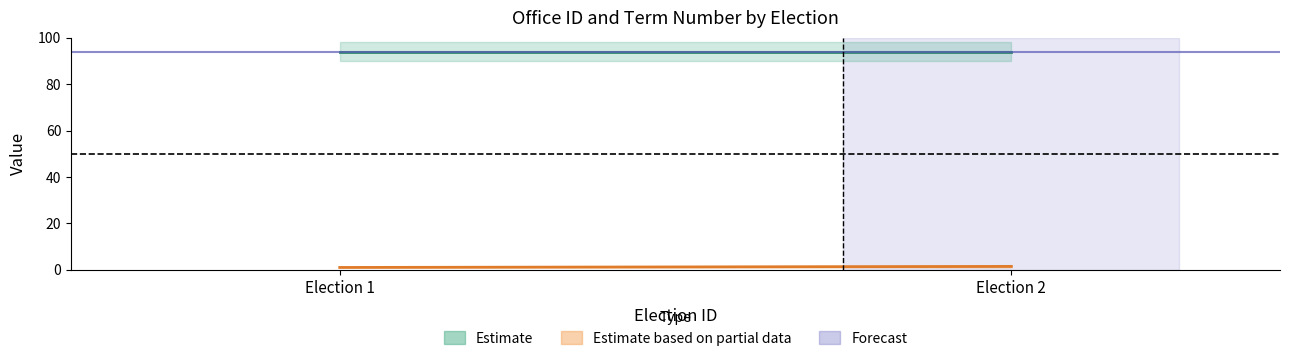

True or false: term_number_election2 and term_number_election1 intersect in this chart.

False